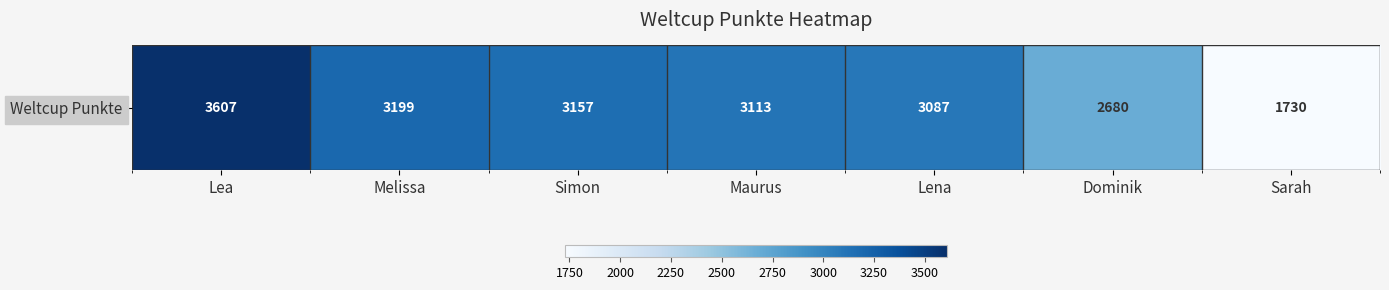

What is the greatest value displayed?

3607